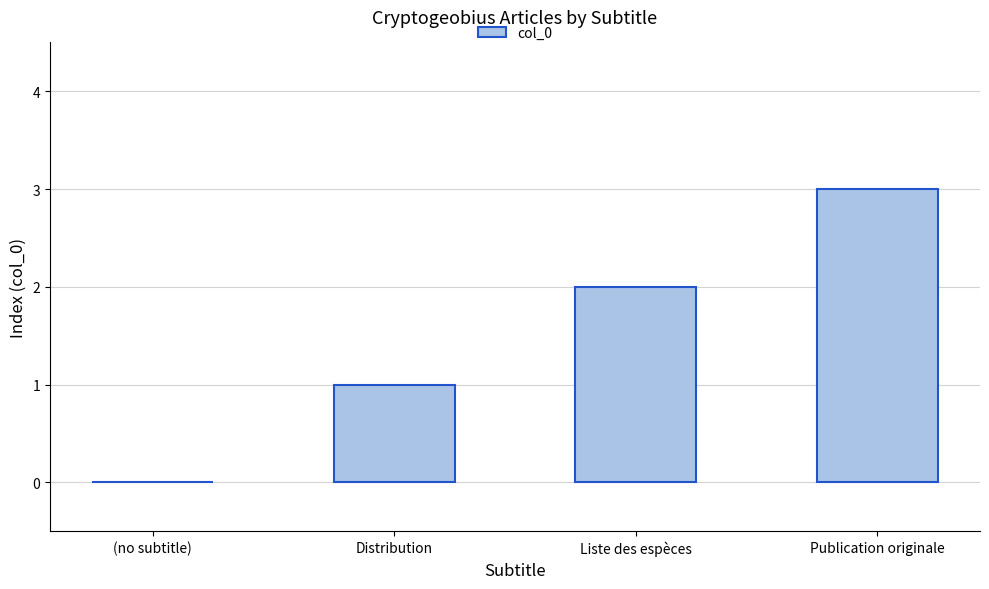

At which category does the chart reach its peak across all series?

Publication originale